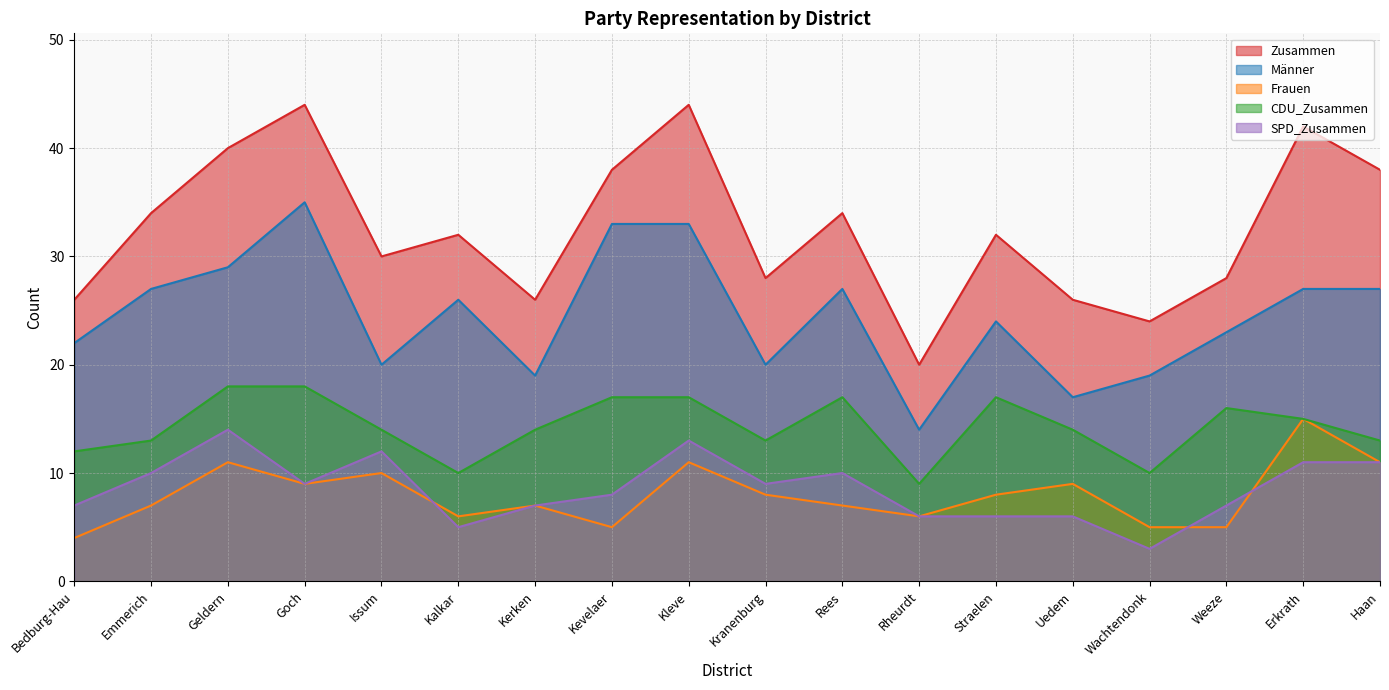

Which has a higher value, Uedem or Kranenburg?

Kranenburg